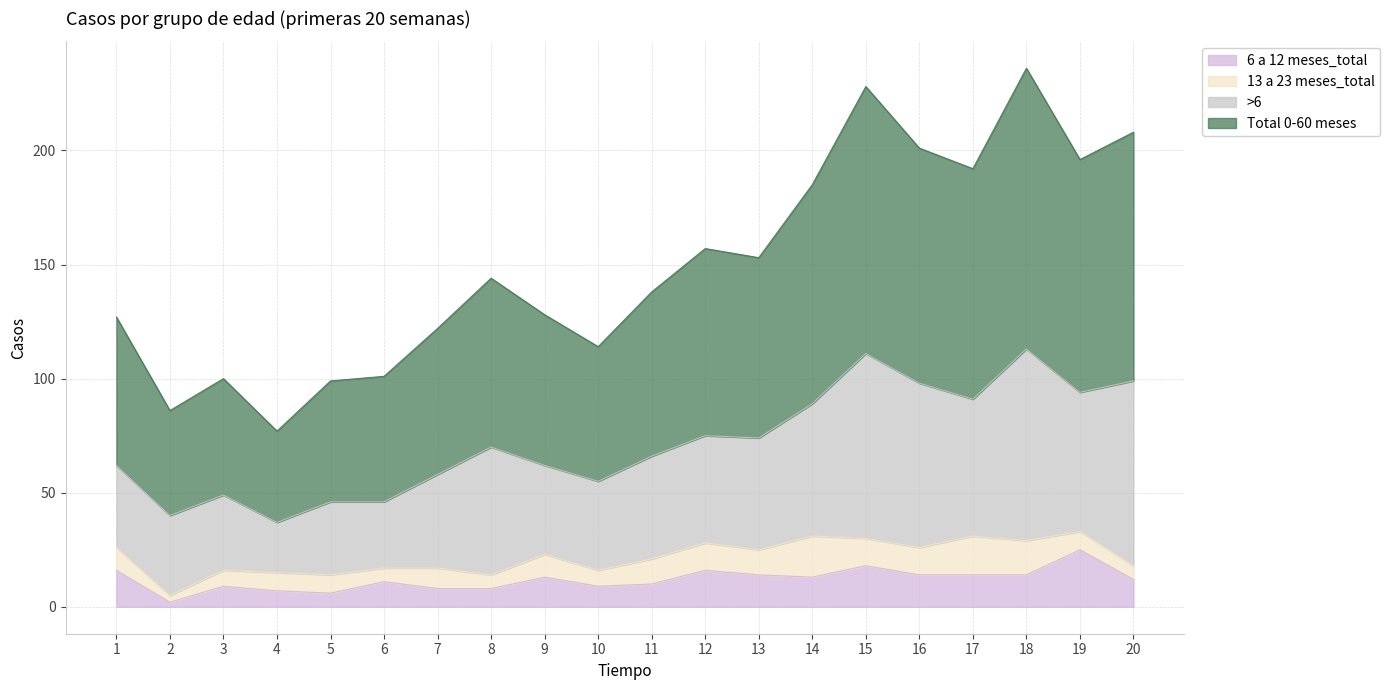

Which category has the lowest value across all series?

2